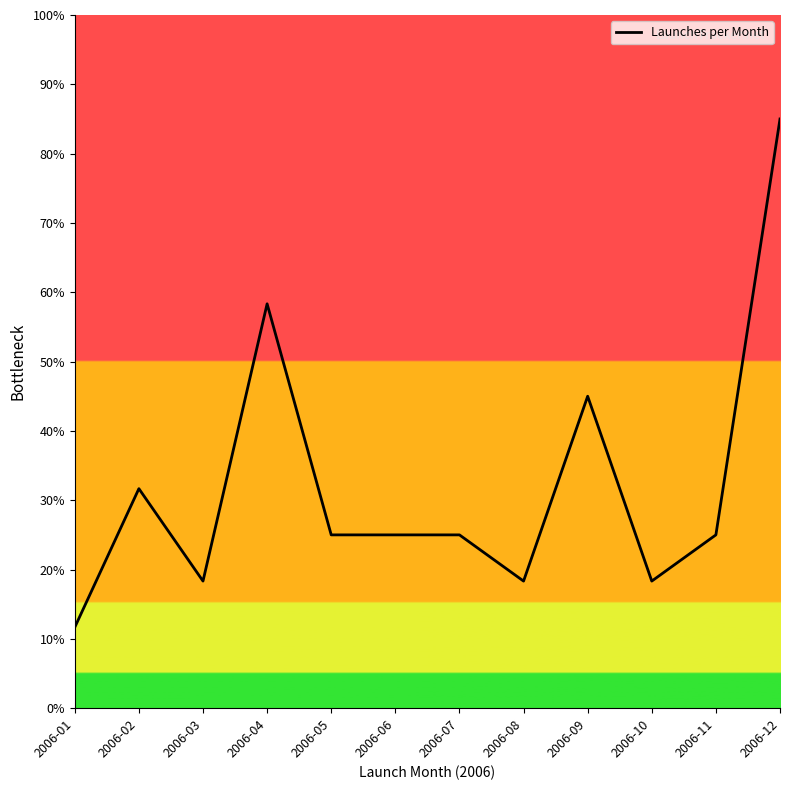

Is it true that the value at 2006-05 is 25.0?

True